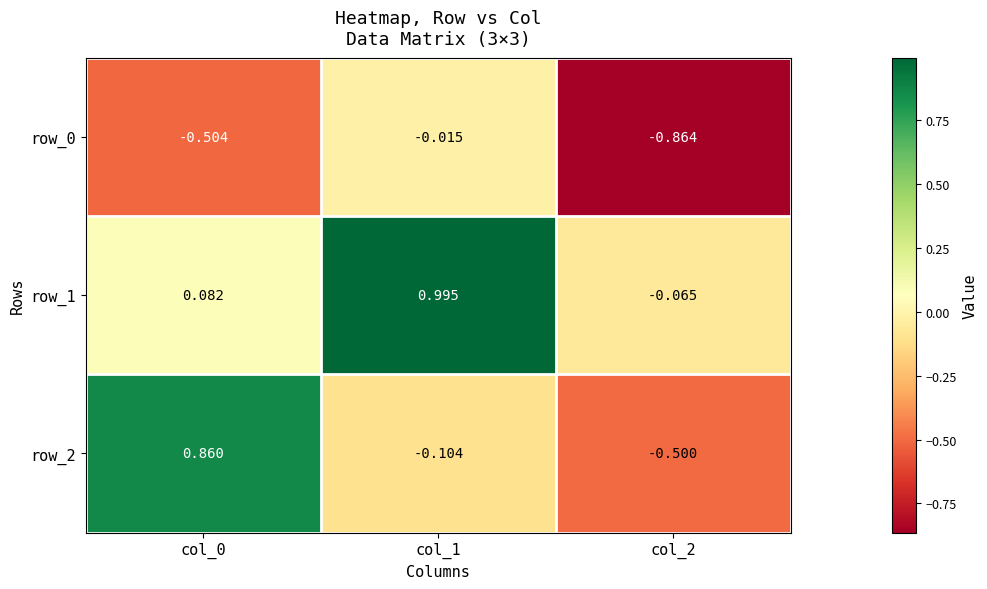

What is the difference between the highest and lowest values at col_1?

1.1